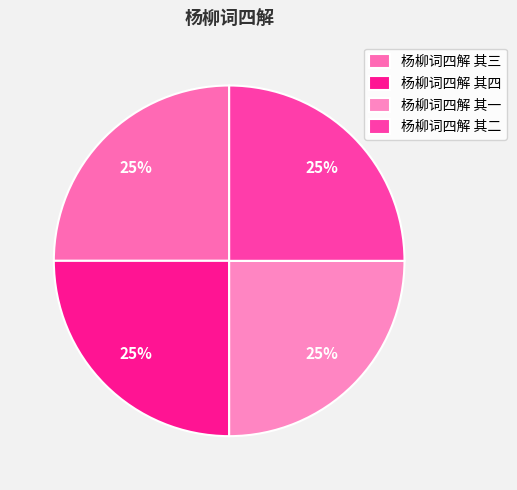

Which category has the smallest portion of the pie?

杨柳词四解 其三